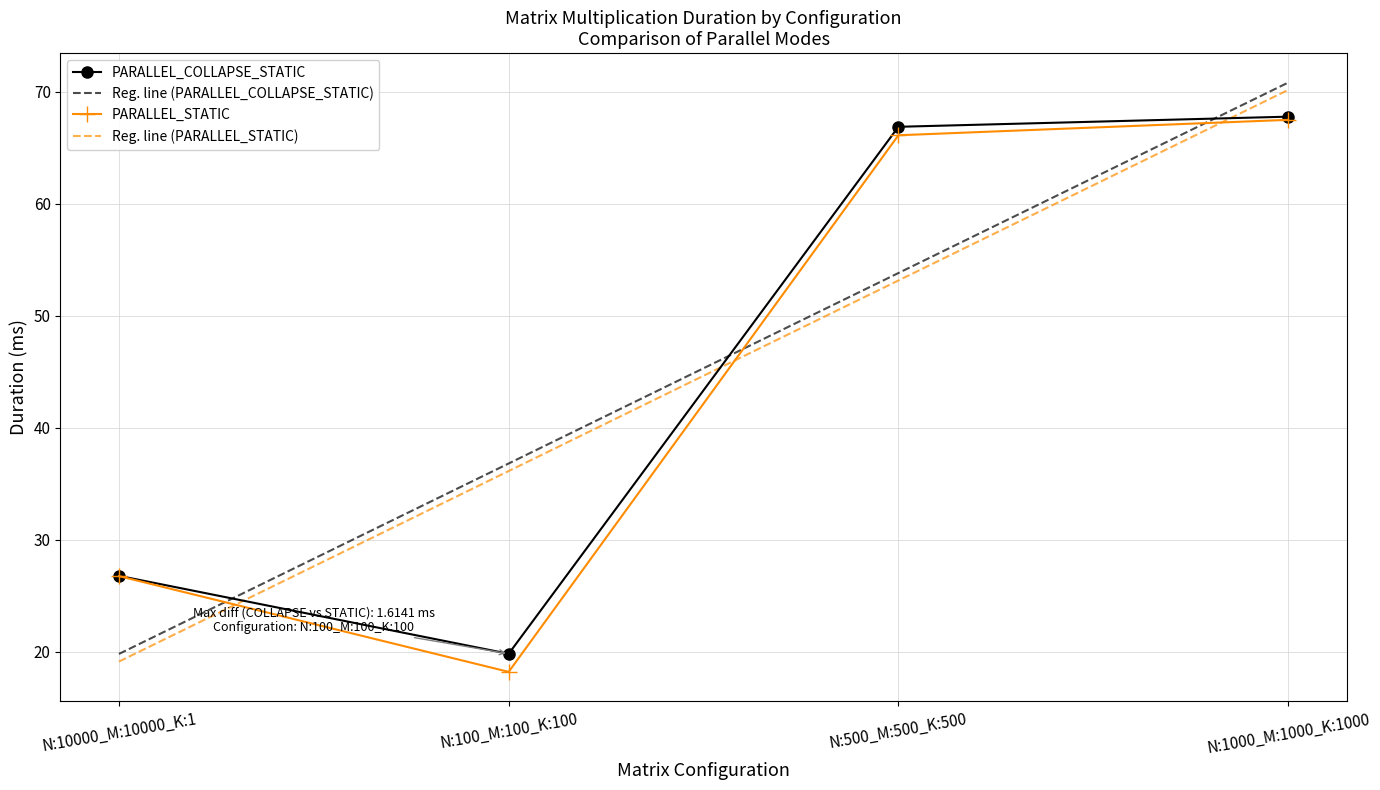

Is it true that PARALLEL_STATIC equals 11.2 at N:10000_M:10000_K:1?

False